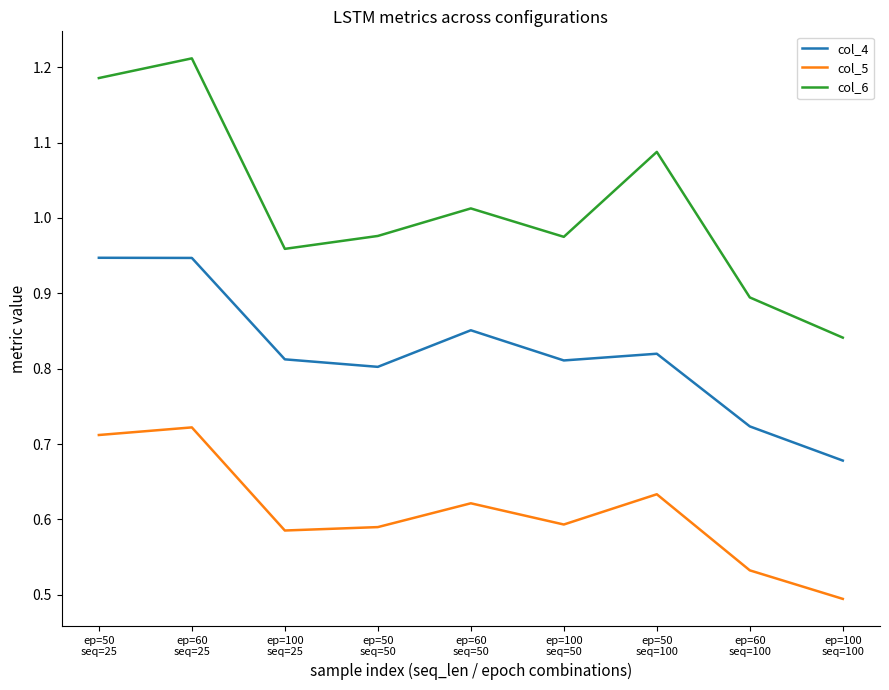

In col_6, how many points are higher than both neighbors (excluding endpoints)?

3